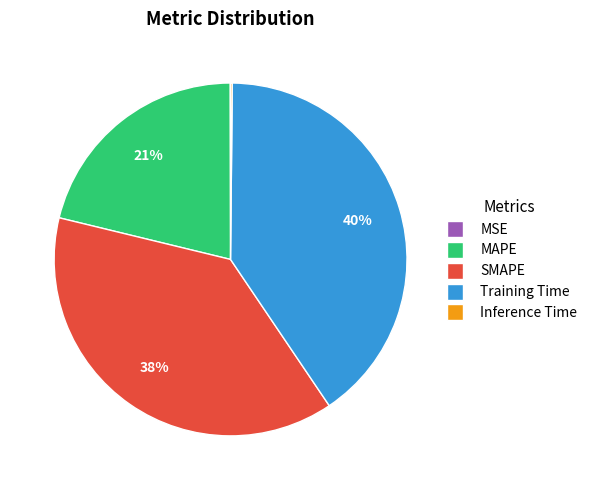

Is it true that MAPE is 21% of the pie?

True